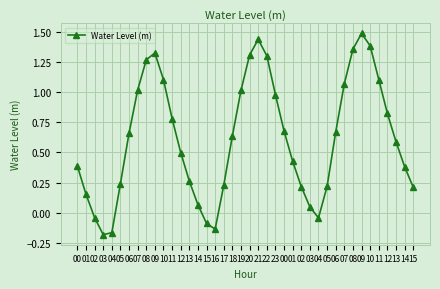

What is the sum of all values?

24.7